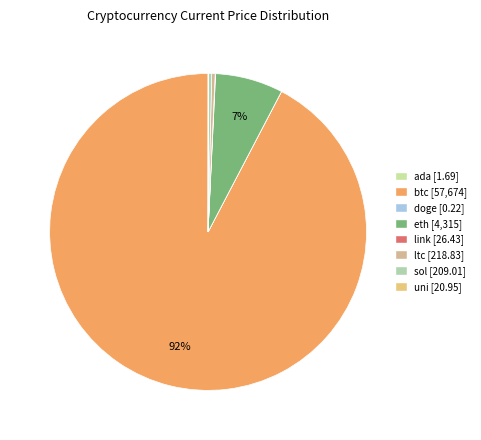

To the nearest percent, what is the difference between the btc and ada slice percentages?

92%